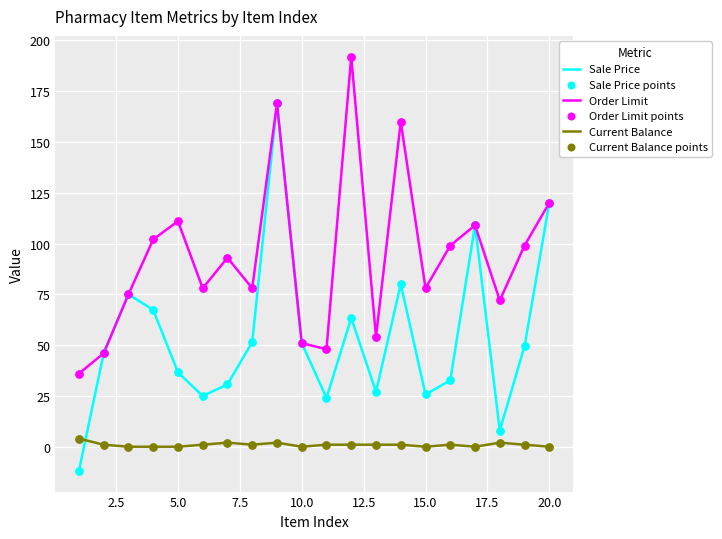

At how many categories does at least one series exceed 95?

9